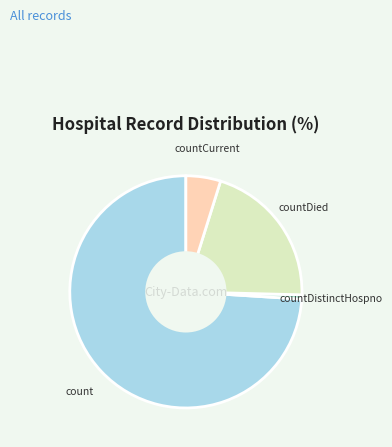

Which slice is the smallest?

countDistinctHospno